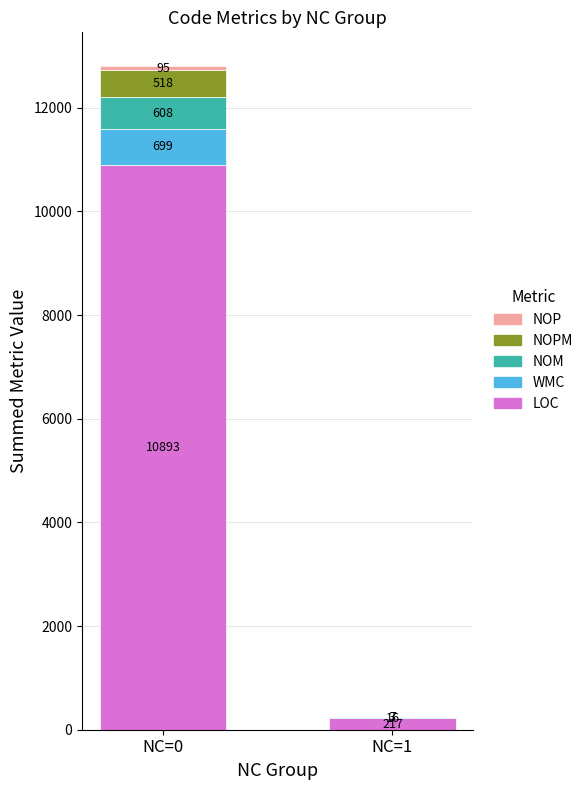

How many categories are shown in the chart?

2